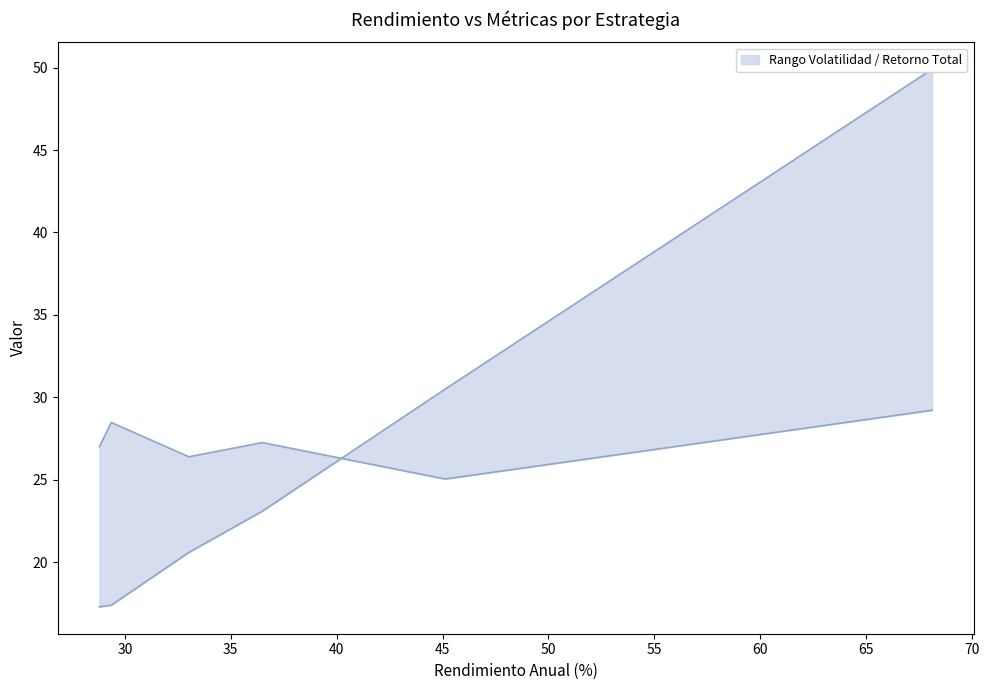

Which series has the largest total across all categories?

Volatilidad_%